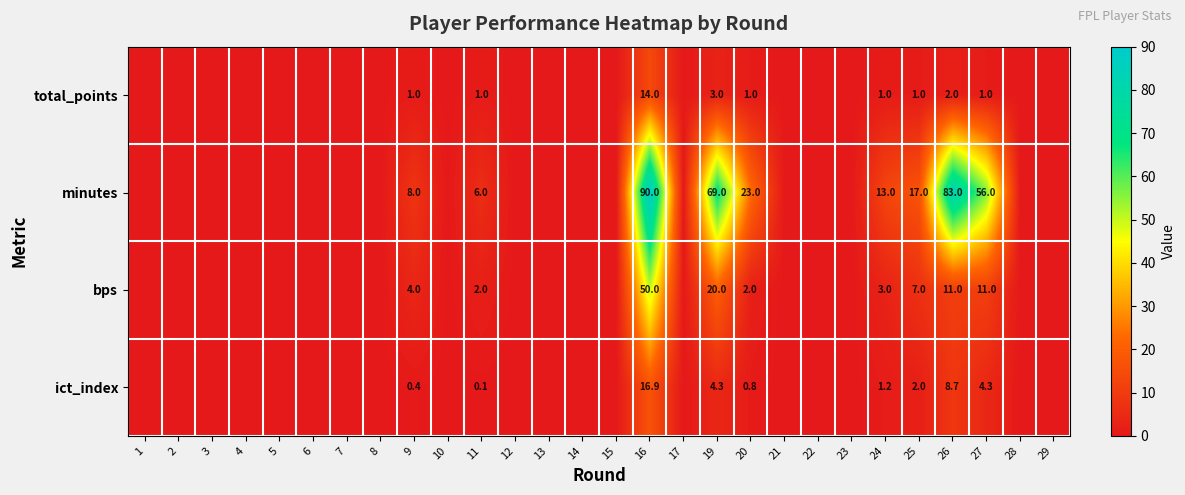

At which category does the chart reach its peak across all series?

16